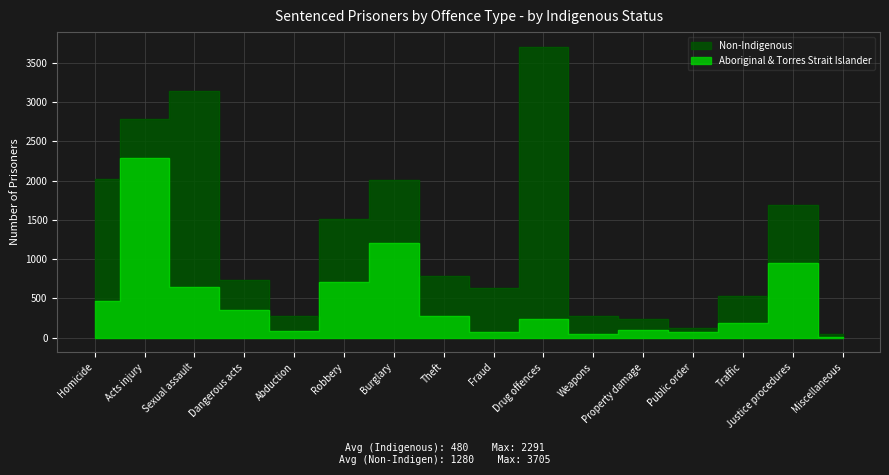

Is the value of Aboriginal & Torres Strait Islander at Robbery greater than the value of Non-Indigenous at Justice procedures?

No